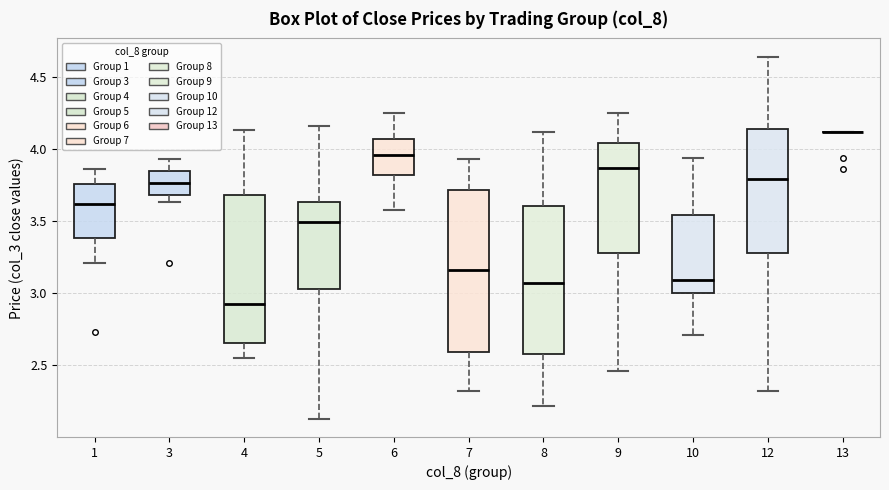

Comparing the boxes themselves (not the whiskers), which one is the tallest?

7